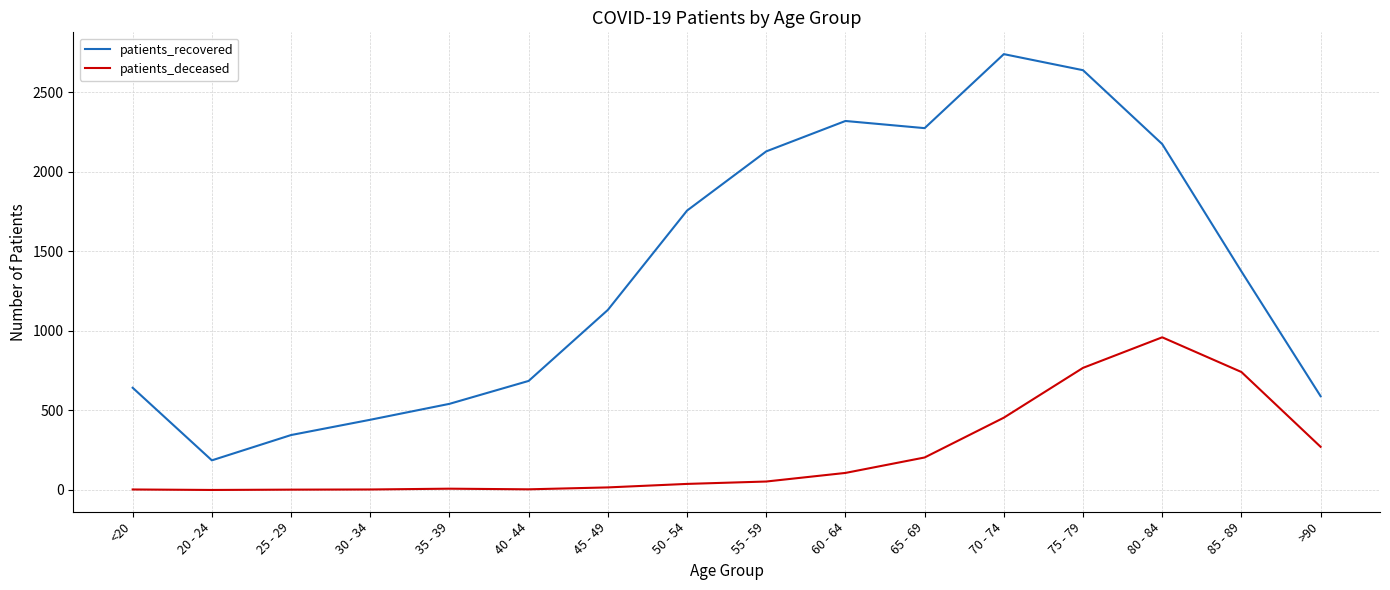

The value of patients_recovered at 45 - 49 is 1525. True or false?

False